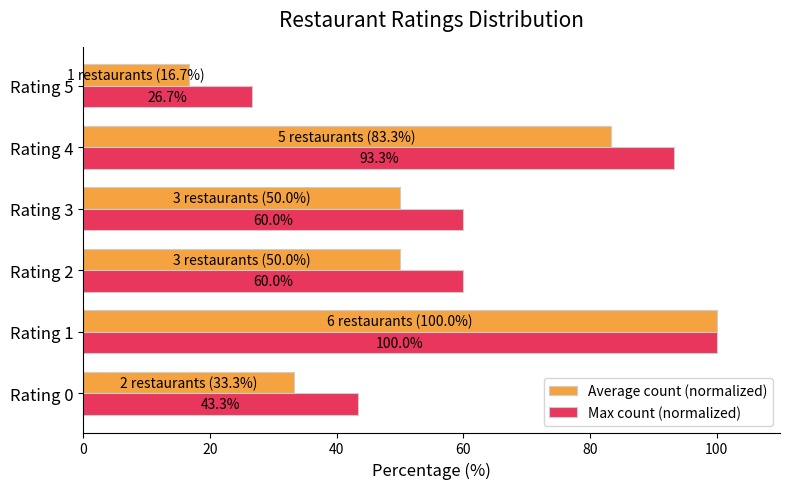

What is the difference between the maximum and minimum values in the Max count (normalized) series?

73.3